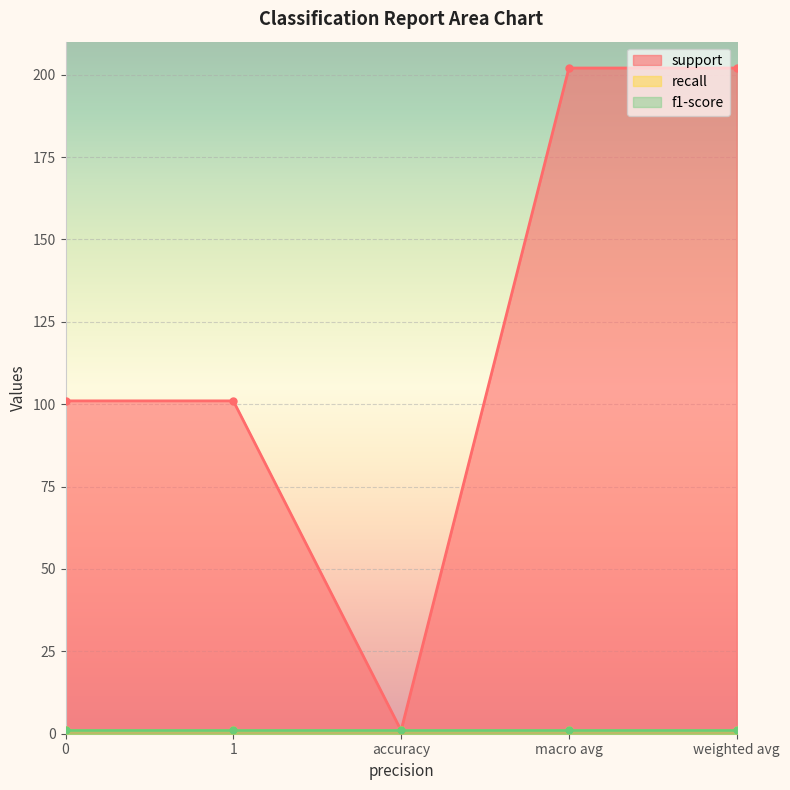

What is the value of the f1-score point at the 3rd from the left?

1